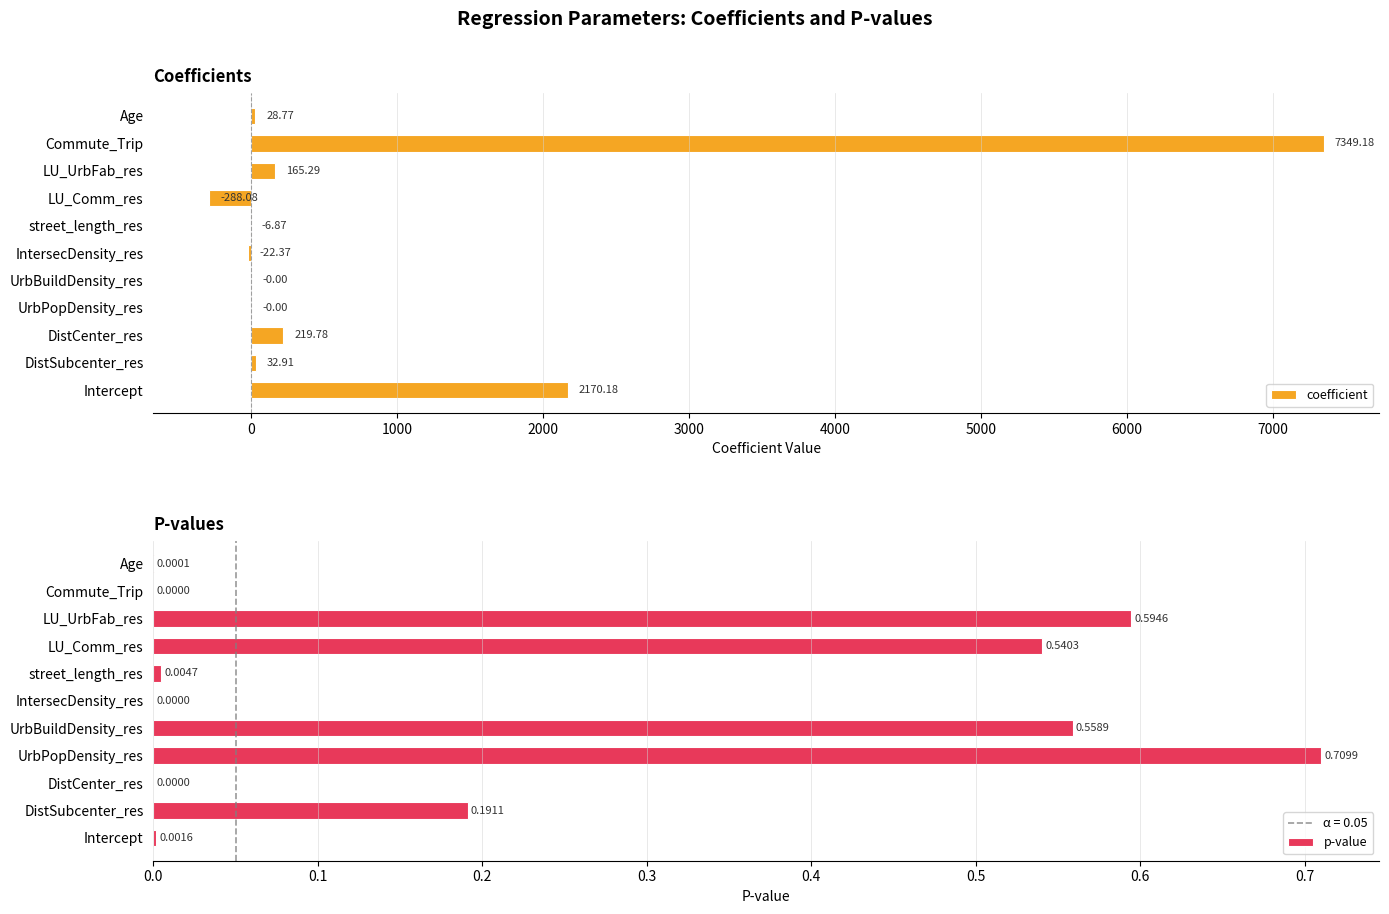

How many data points in coefficient are above 28?

6